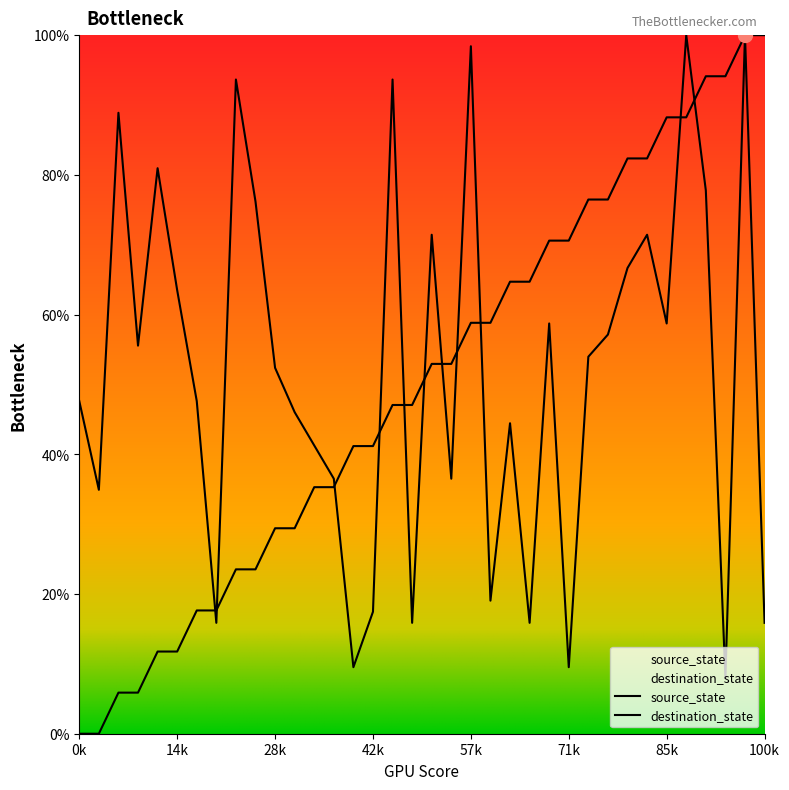

Reading left to right, transcribe all the data shown in this chart.

source_state: 0.0	0.0	5.9	5.9	11.8	11.8	17.6	17.6	23.5	23.5	29.4	29.4	35.3	35.3	41.2	41.2	47.1	47.1	52.9	52.9	58.8	58.8	64.7	64.7	70.6	70.6	76.5	76.5	82.4	82.4	88.2	88.2	94.1	94.1	100.0	100.0
destination_state: 47.6	34.9	88.9	55.6	81.0	63.5	47.6	15.9	93.7	76.2	52.4	46.0	41.3	36.5	9.5	17.5	93.7	15.9	71.4	36.5	98.4	19.0	44.4	15.9	58.7	9.5	54.0	57.1	66.7	71.4	58.7	100.0	77.8	7.9	100.0	15.9